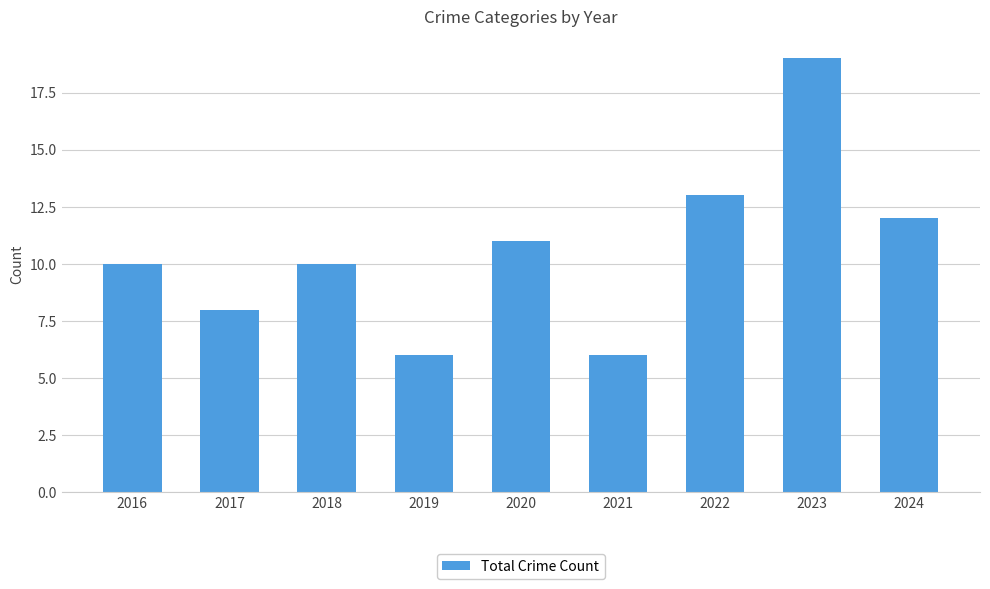

What is the difference between the second highest and minimum values?

7